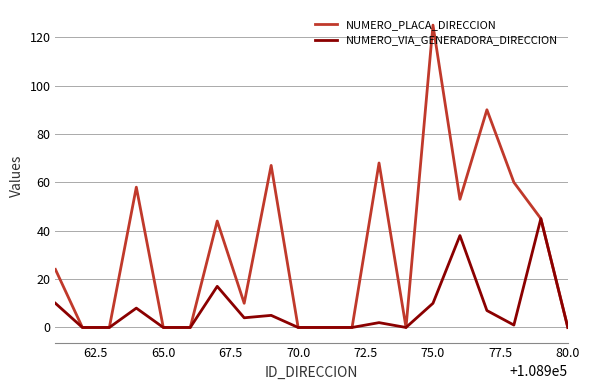

Rank the series by their maximum value, from lowest to highest.

NUMERO_VIA_GENERADORA_DIRECCION, NUMERO_PLACA_DIRECCION